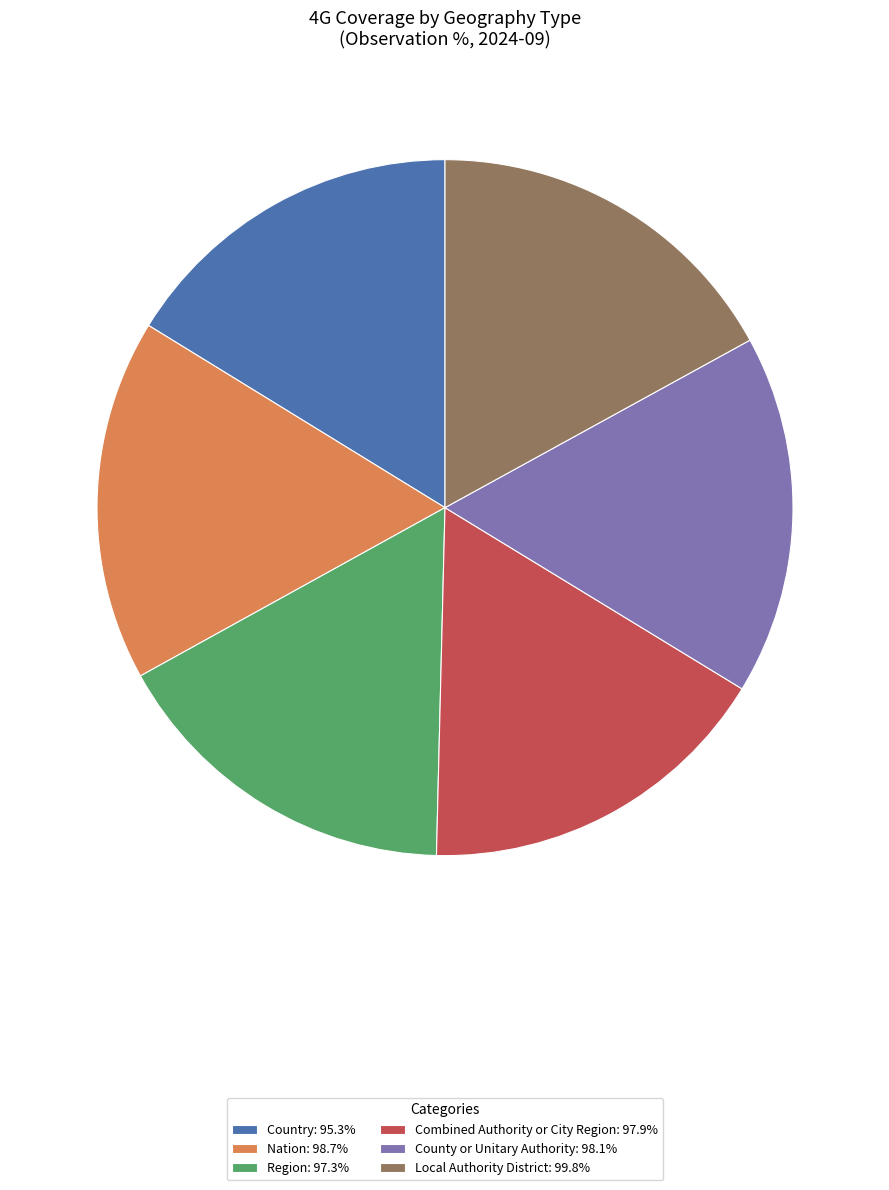

Is the sum of County or Unitary Authority: 98.1% and Combined Authority or City Region: 97.9% greater than half?

No